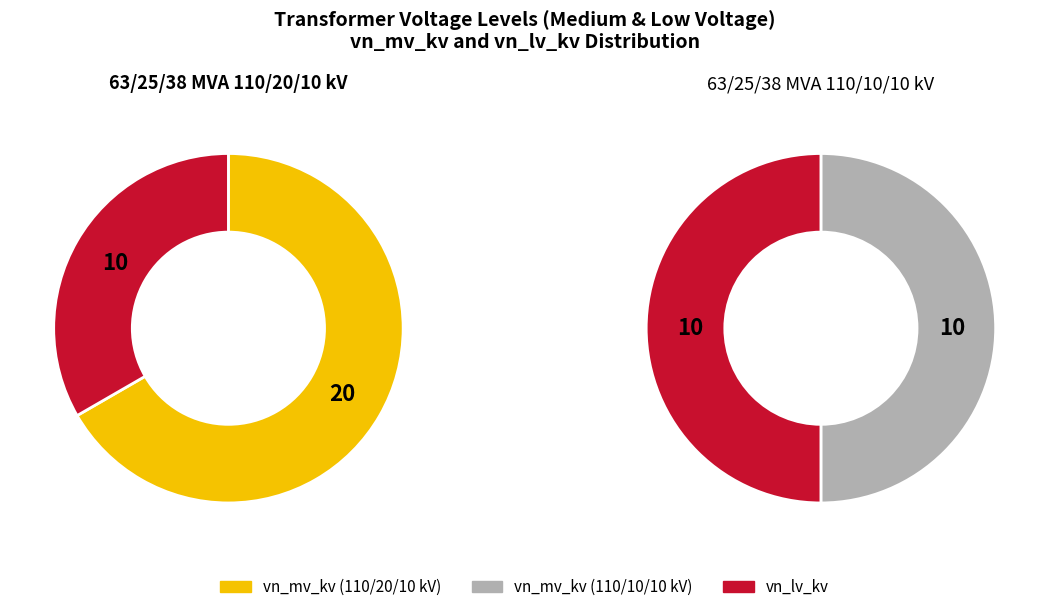

What percentage is the vn_mv_kv slice, to the nearest percent?

67%